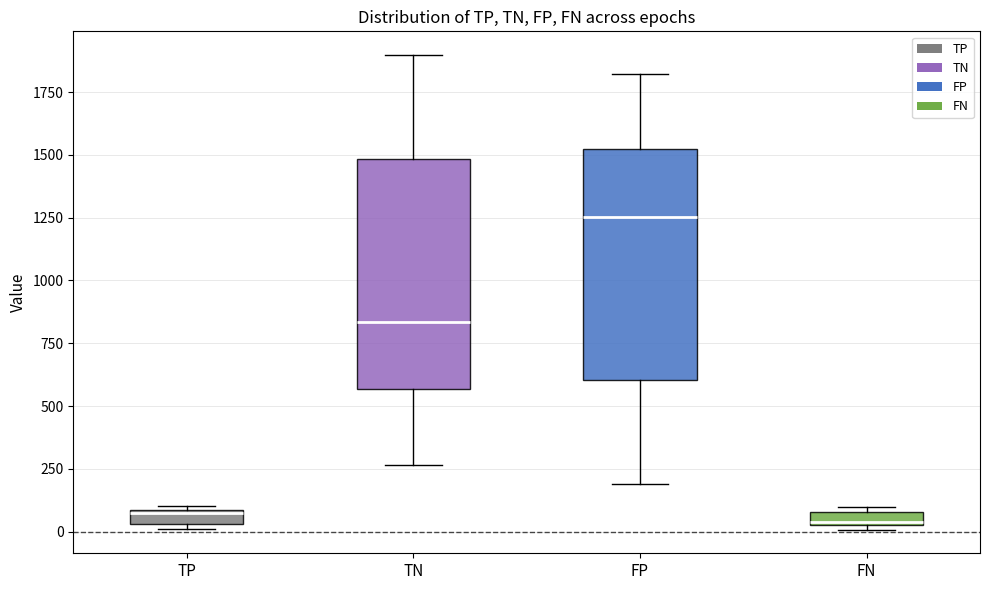

Where is the lower edge of the box for FN on the y-axis? The values are not printed on the chart, so give them approximately, as read against the axis.

50